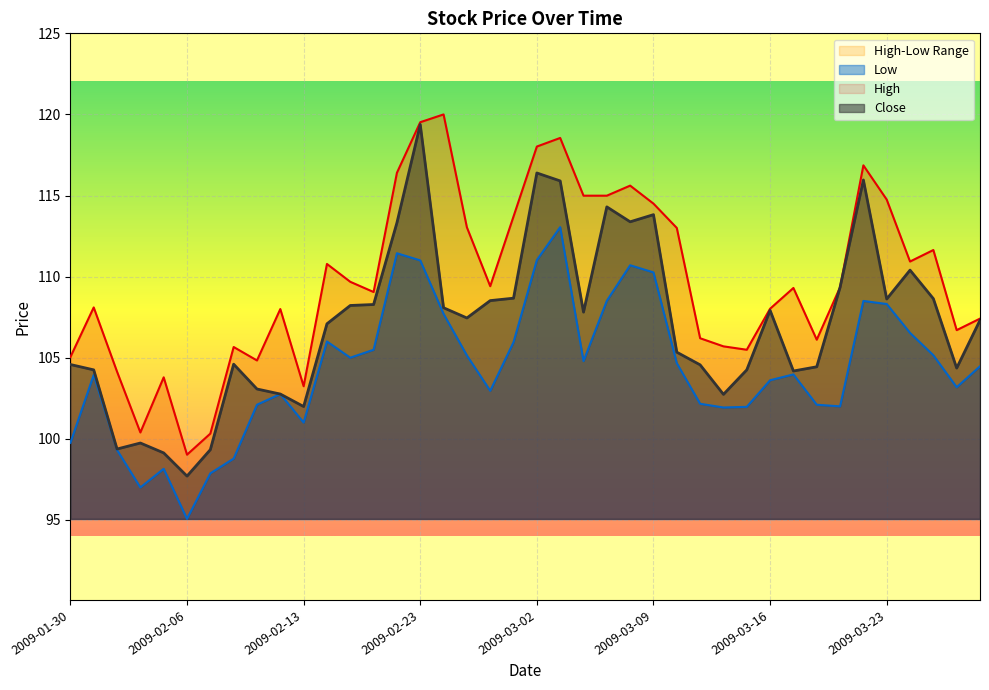

At which label does Close first exceed 107?

2009-02-17